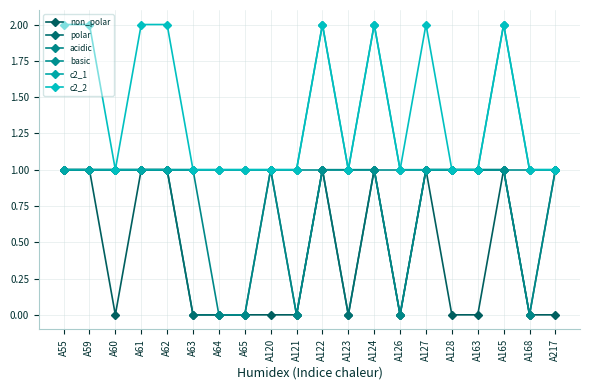

Read the basic value at A63.

1